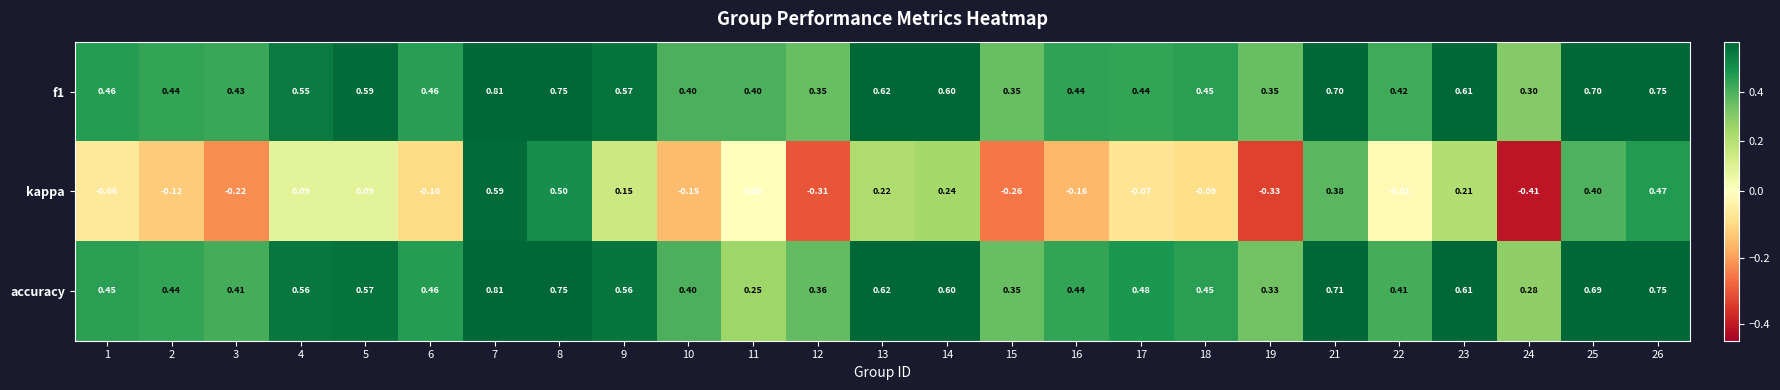

Which series has the largest total across all categories?

f1